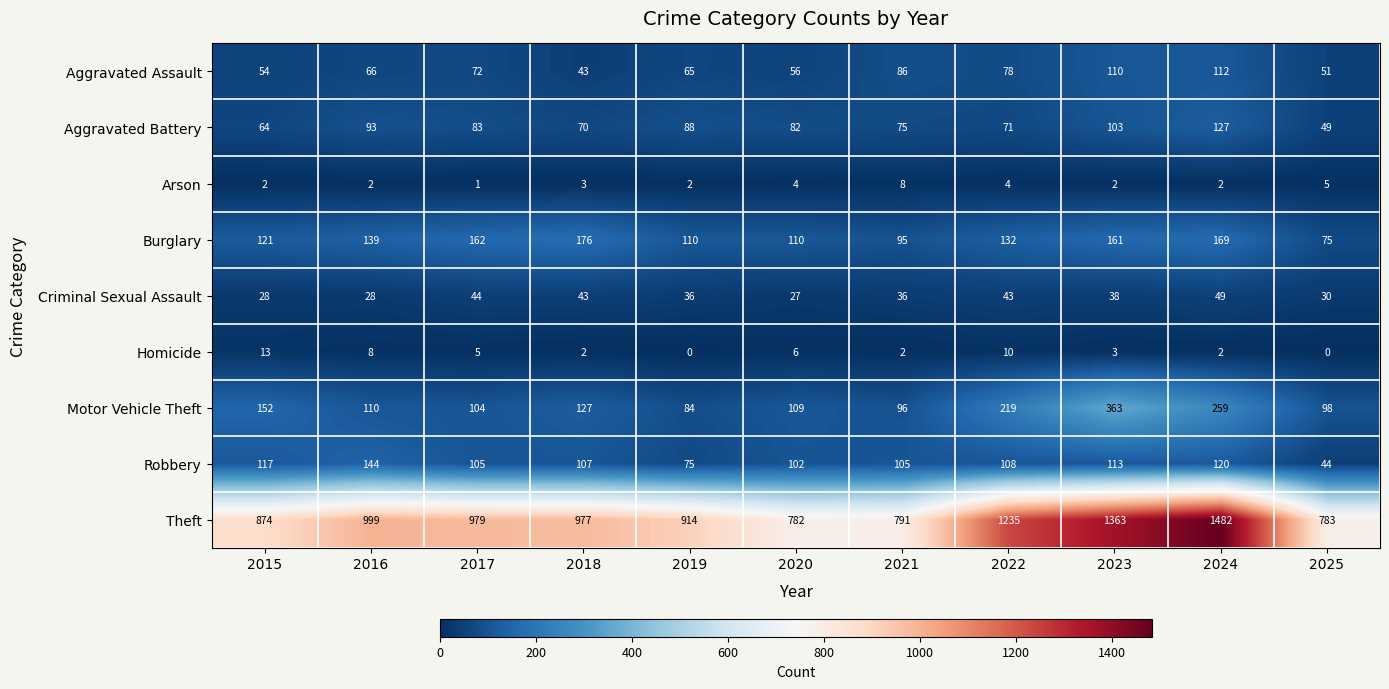

True or false: Robbery has a value of 105 at 2021.

True